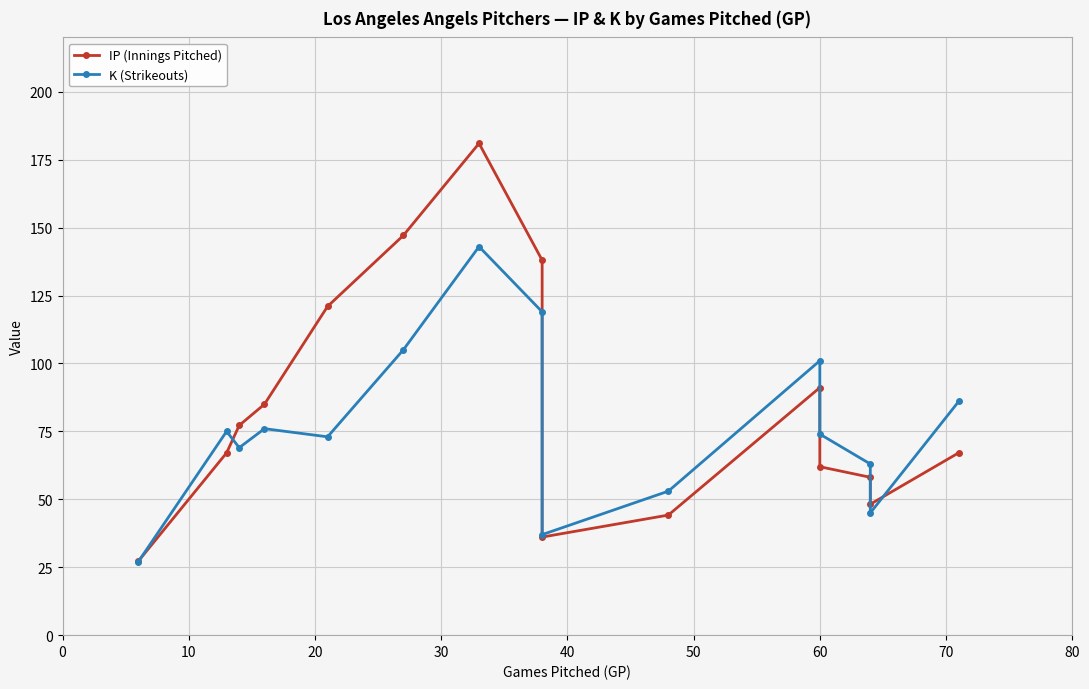

Between 60 and 80, which series saw the biggest shift?

IP (Innings Pitched)